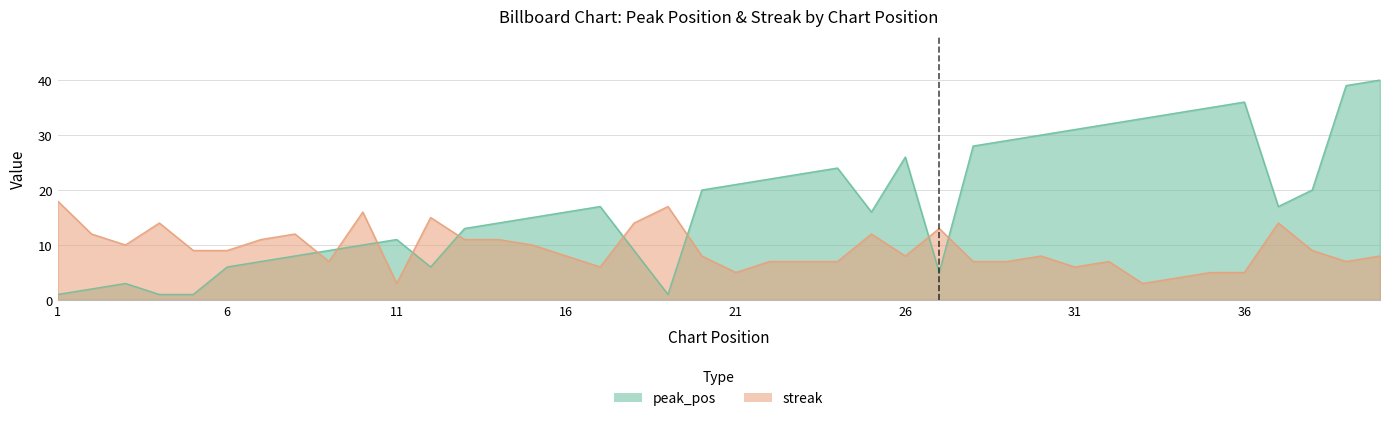

Reading right to left, transcribe all the data shown in this chart.

peak_pos: 40=40	39=39	38=20	37=17	36=36	35=35	34=34	33=33	32=32	31=31	30=30	29=29	28=28	27=5	26=26	25=16	24=24	23=23	22=22	21=21	20=20	19=1	18=9	17=17	16=16	15=15	14=14	13=13	12=6	11=11	10=10	9=9	8=8	7=7	6=6	5=1	4=1	3=3	2=2	1=1
streak: 40=8	39=7	38=9	37=14	36=5	35=5	34=4	33=3	32=7	31=6	30=8	29=7	28=7	27=13	26=8	25=12	24=7	23=7	22=7	21=5	20=8	19=17	18=14	17=6	16=8	15=10	14=11	13=11	12=15	11=3	10=16	9=7	8=12	7=11	6=9	5=9	4=14	3=10	2=12	1=18